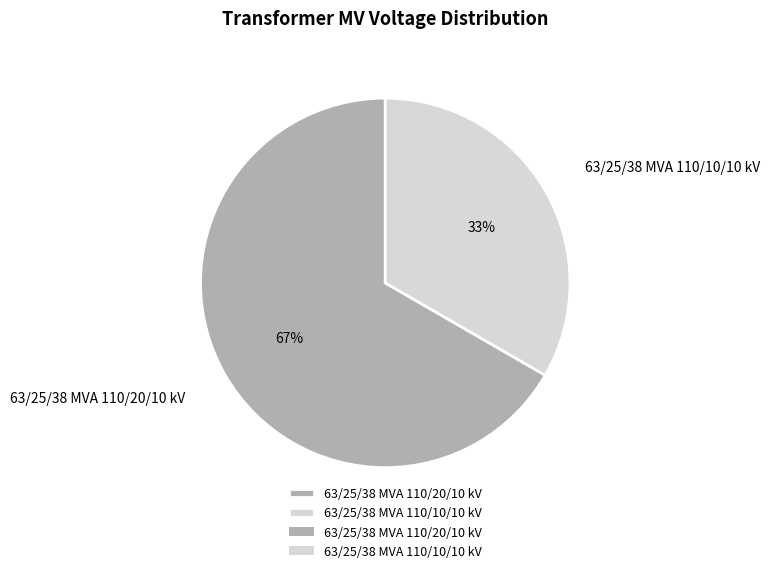

Which slice is the smallest?

63/25/38 MVA 110/10/10 kV